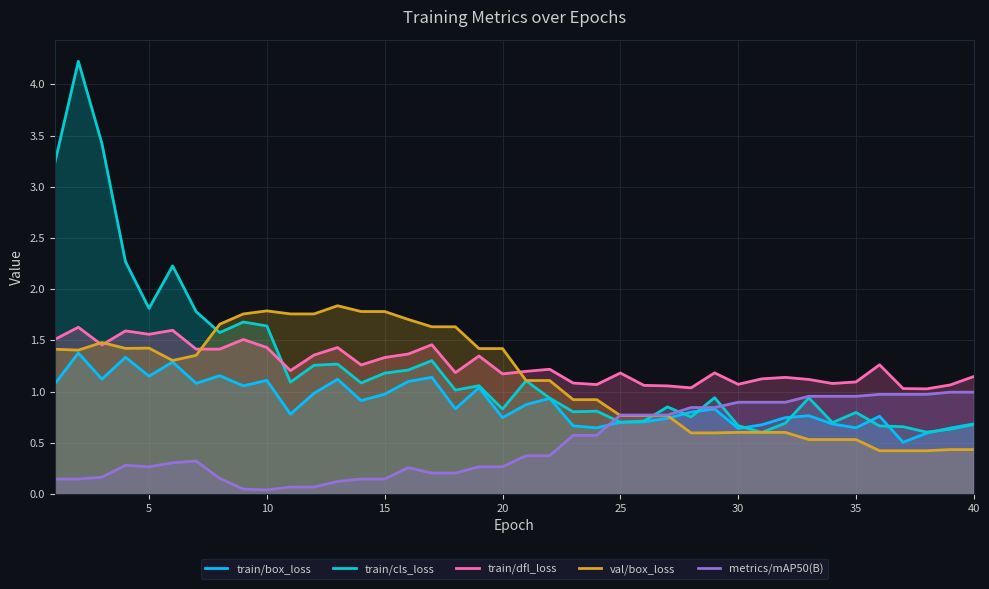

True or false: val/box_loss and train/cls_loss cross at least once.

True